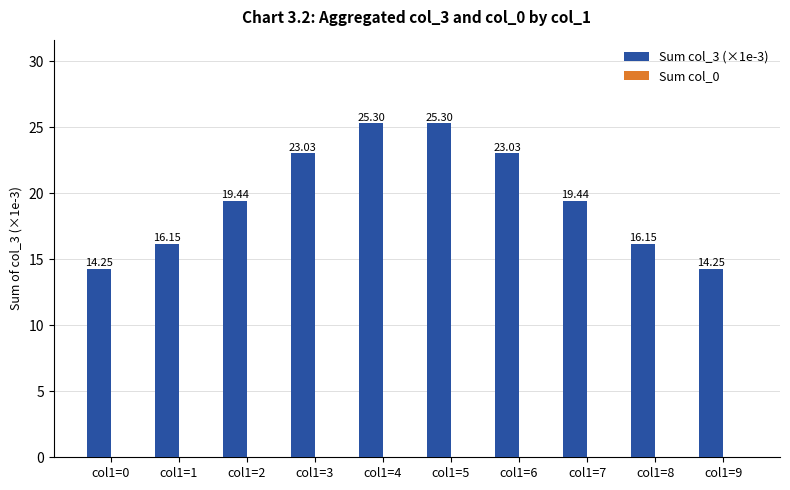

What is the average value?

19.6